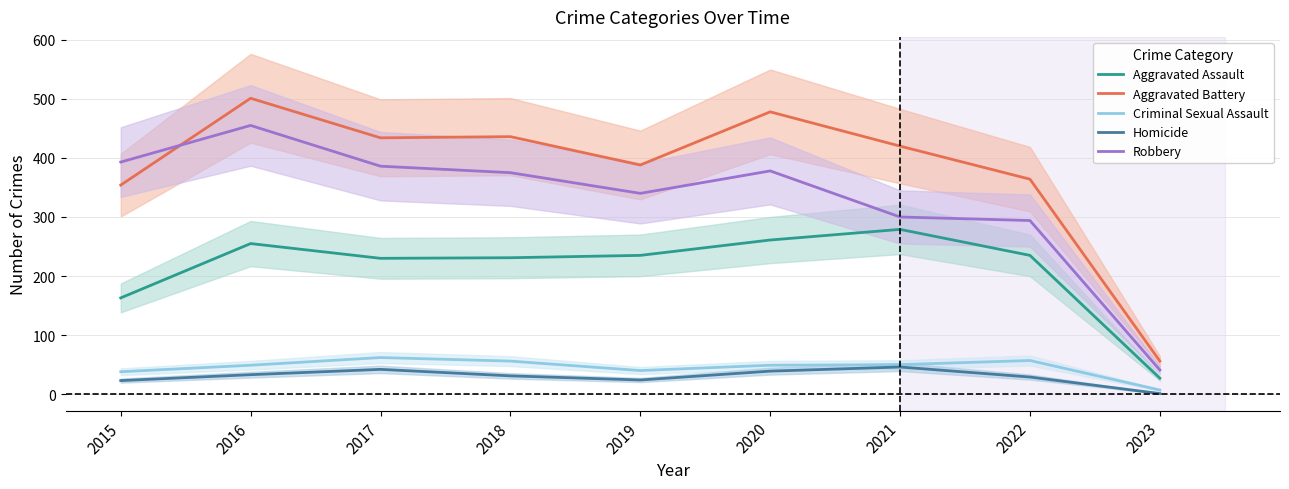

What is the difference between the highest and lowest values at 2020?

439